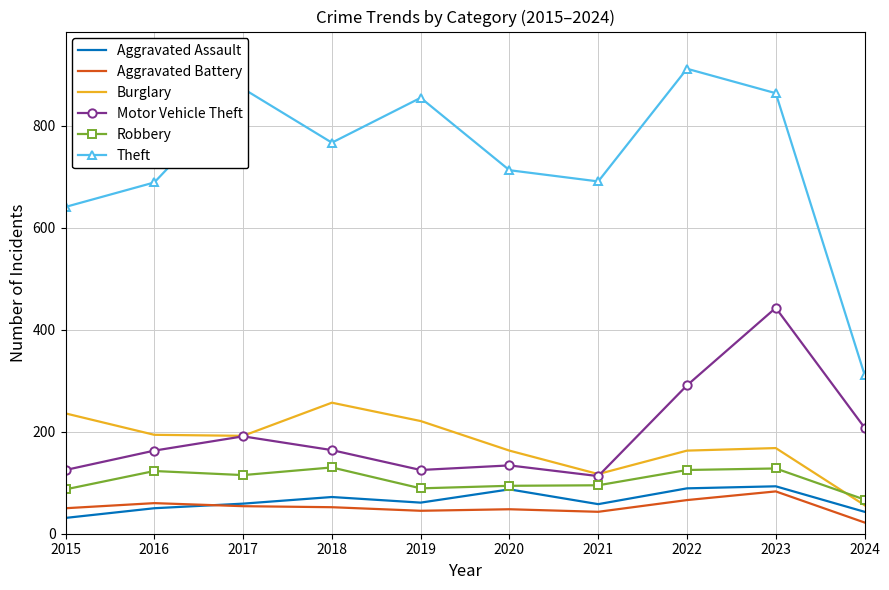

What is the minimum value shown in the chart?

22